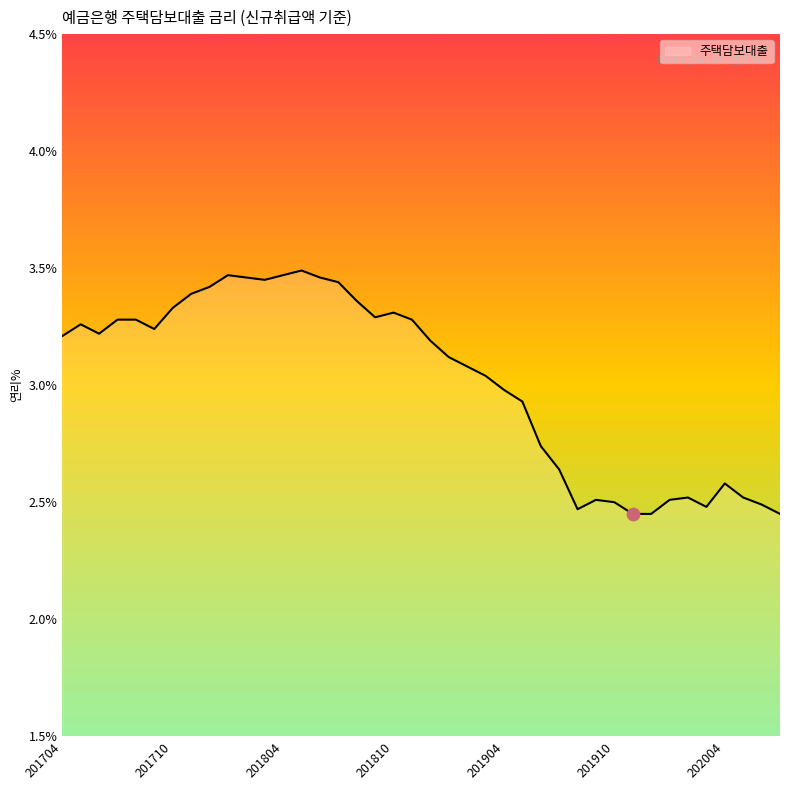

What is the difference between the maximum and minimum values?

1.0